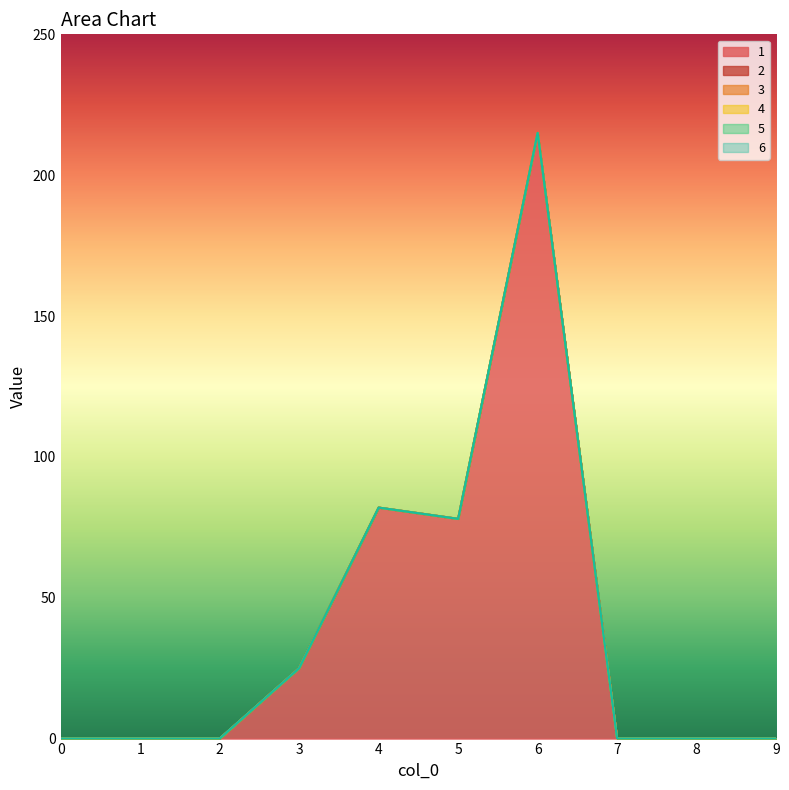

List the series in order of their peak value, lowest first.

2, 3, 4, 5, 6, 1